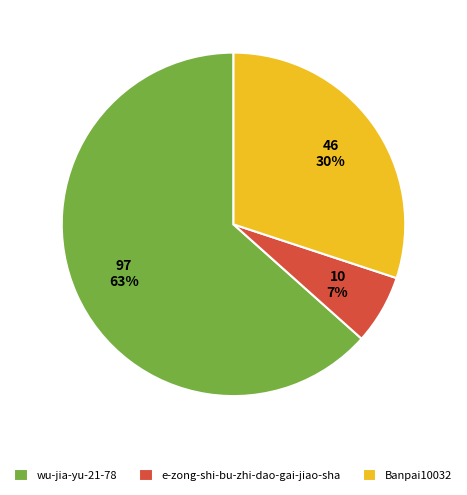

Is it true that e-zong-shi-bu-zhi-dao-gai-jiao-sha is 7% of the pie?

True